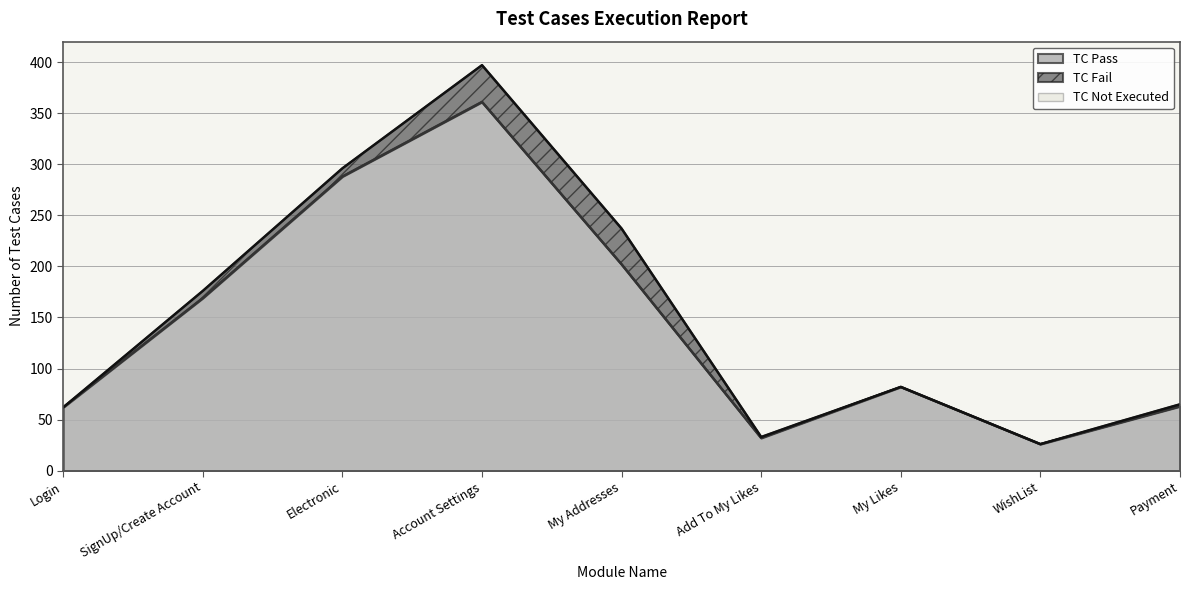

What are all the series names shown in the legend?

TC Not Executed, TC Fail, TC Pass